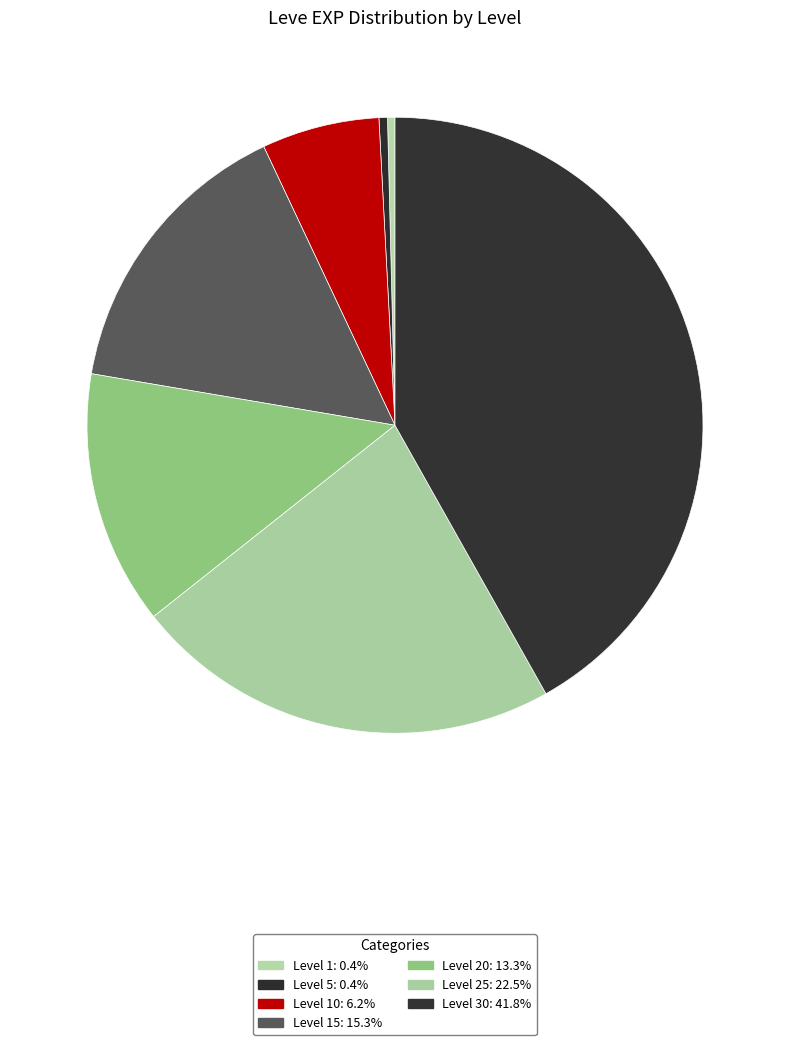

Count the number of slices in the pie.

7